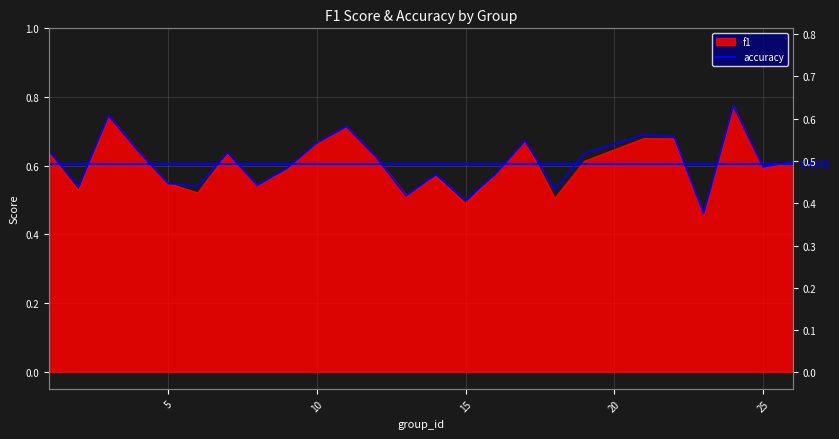

Is it true that f1 equals 1.3 at 24?

False